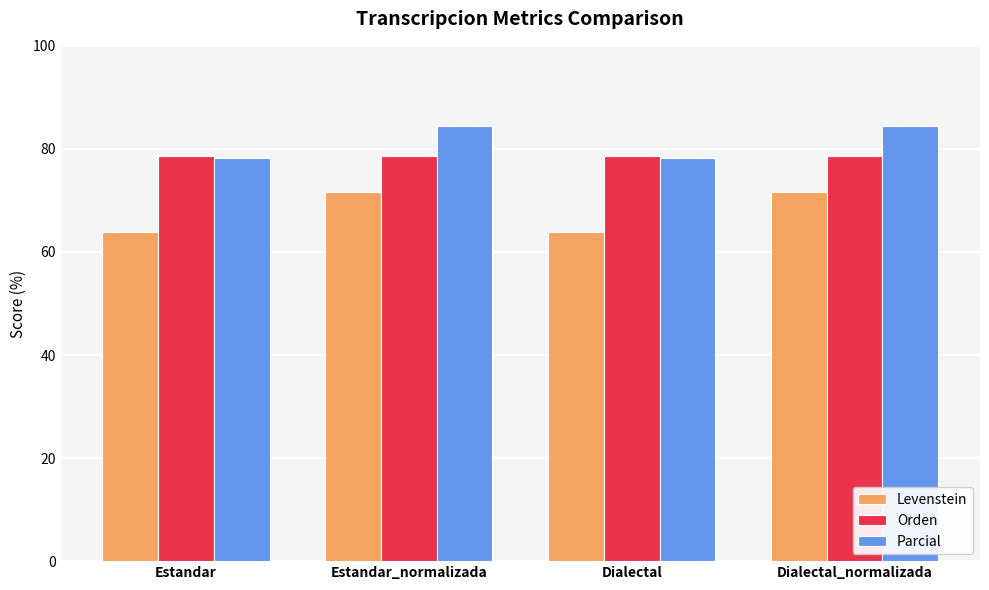

What is the spread (max minus min) of values at Dialectal_normalizada?

12.8